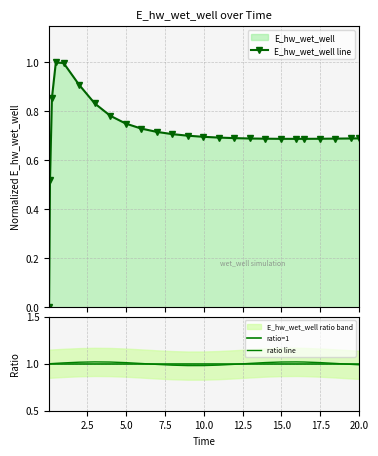

Reading right to left, transcribe all the data shown in this chart.

20.0=0.7	19.46875=0.7	18.46875=0.7	17.46875=0.7	16.46875=0.7	15.96875=0.7	14.96875=0.7	13.96875=0.7	12.96875=0.7	11.96875=0.7	10.96875=0.7	9.96875=0.7	8.96875=0.7	7.96875=0.7	6.96875=0.7	5.96875=0.7	4.96875=0.8	3.96875=0.8	2.96875=0.8	1.96875=0.9	0.96875=1.0	0.46875=1.0	0.21875=0.9	0.09375=0.5	0.03125=0.0